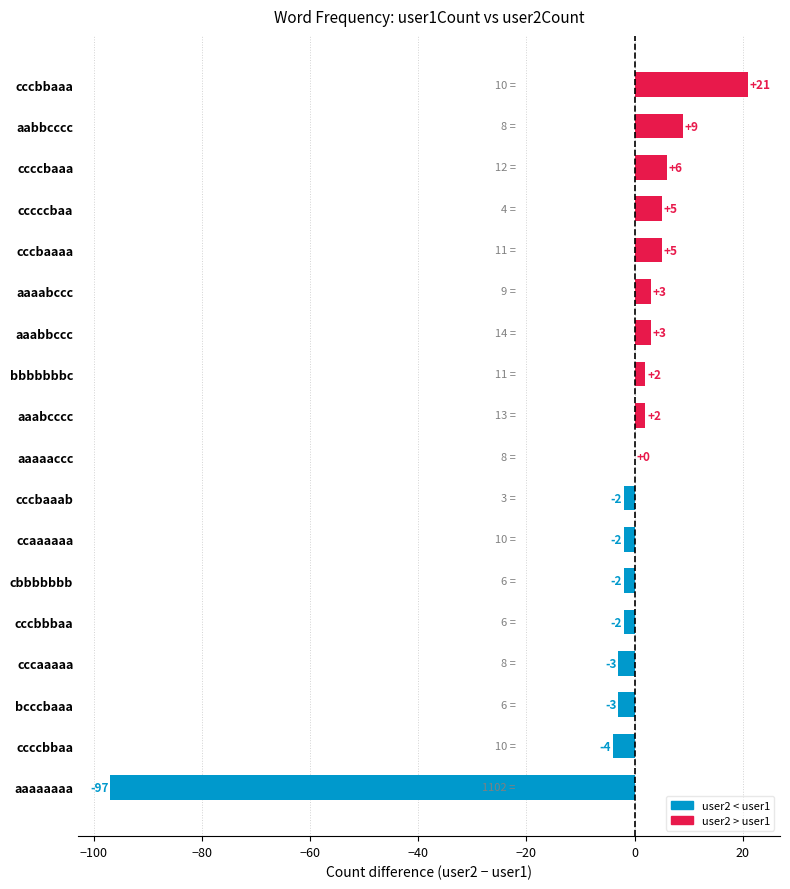

What is the maximum value shown in the chart?

21